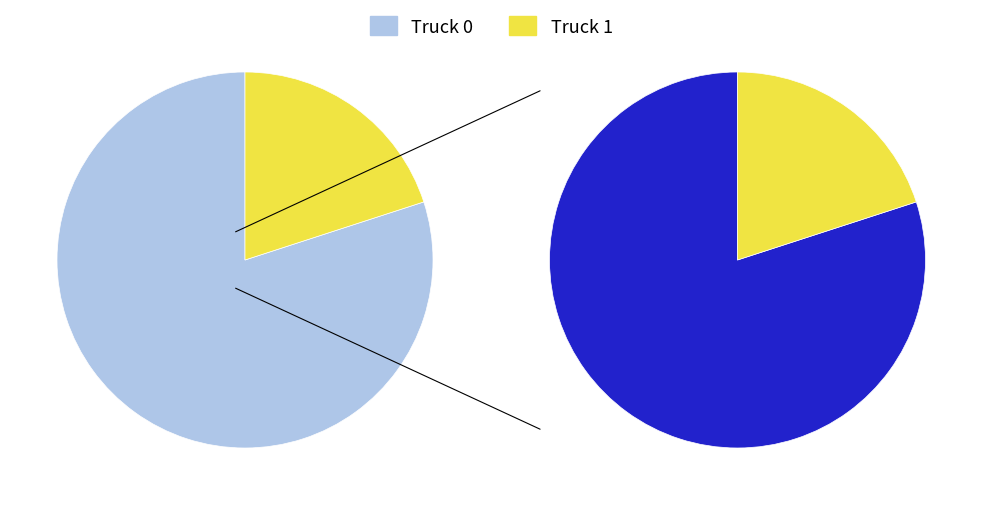

What percentage is the Truck 0 slice, to the nearest percent?

80%